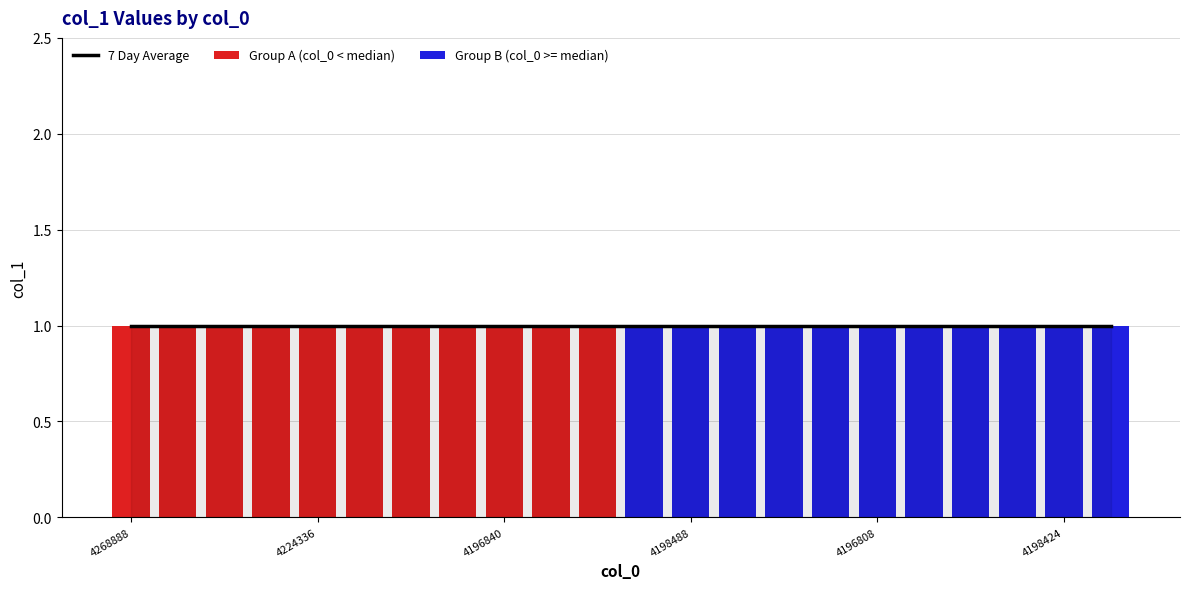

At 10, list the series in order from largest to smallest.

7 Day Average, Group A (col_0 < median), Group B (col_0 >= median)